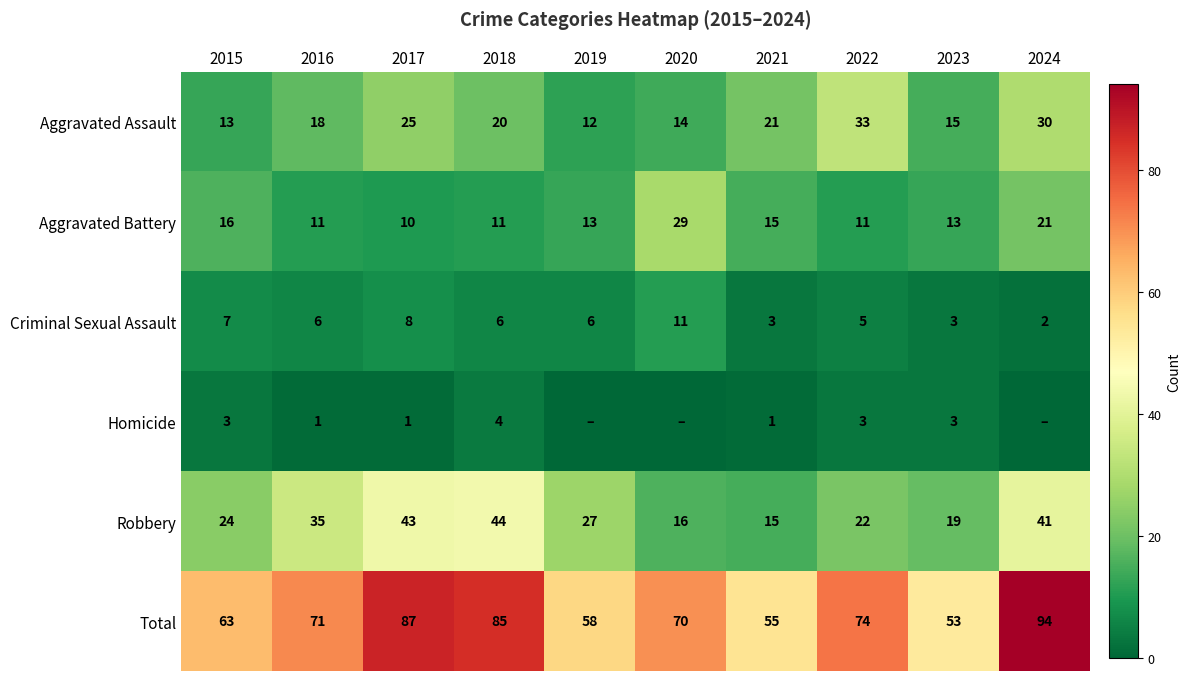

Where does the Homicide series first go above 1?

2015